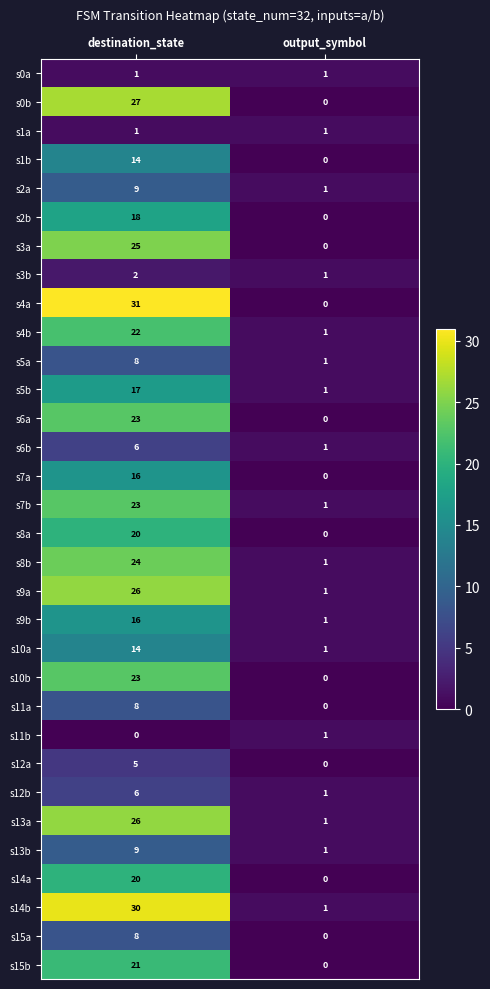

True or false: s2b has a value of 18 at destination_state.

True